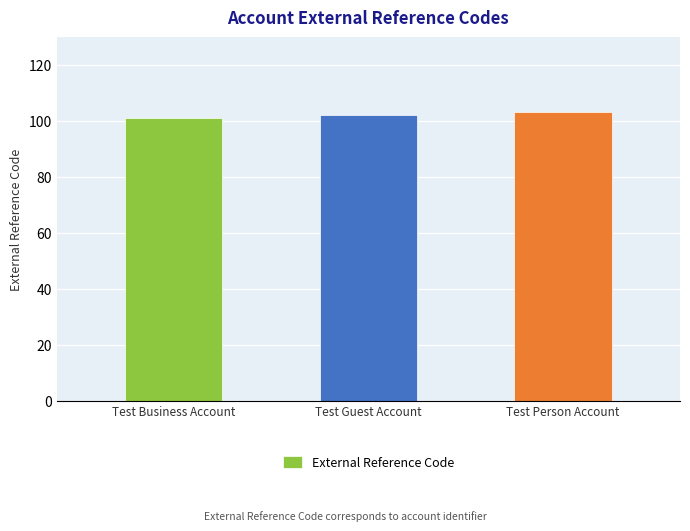

Approximately how many times larger is the value at Test Person Account compared to Test Guest Account?

1.0